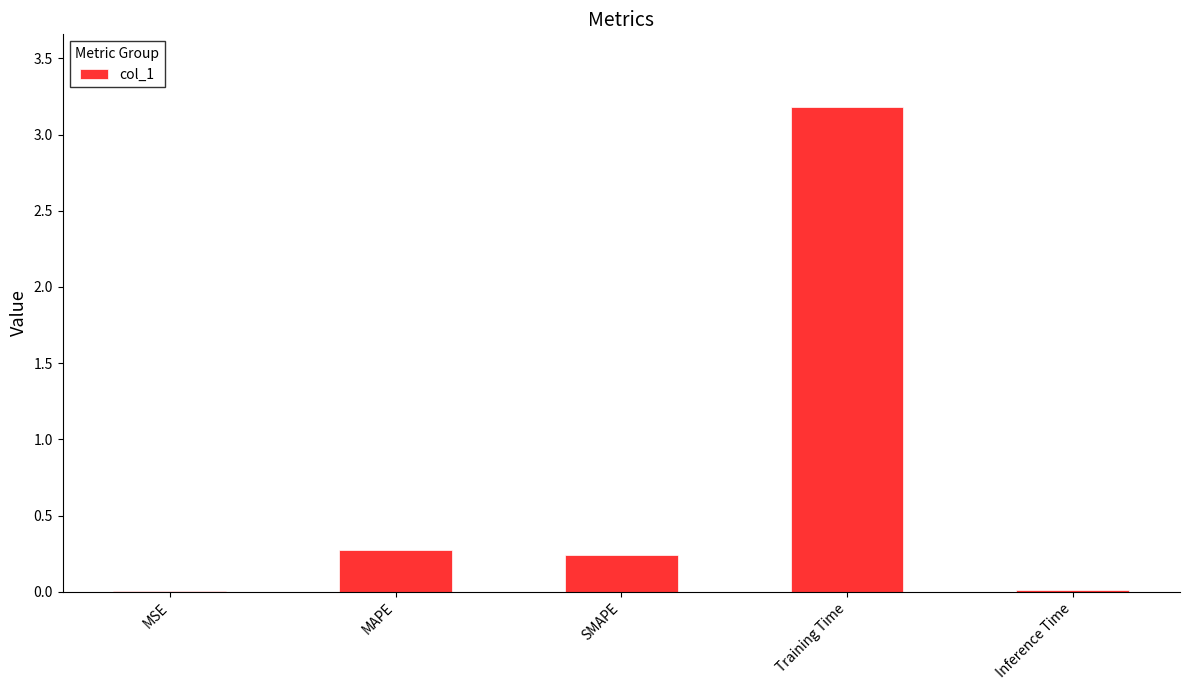

What is the sum of the values at MAPE and MSE?

0.3